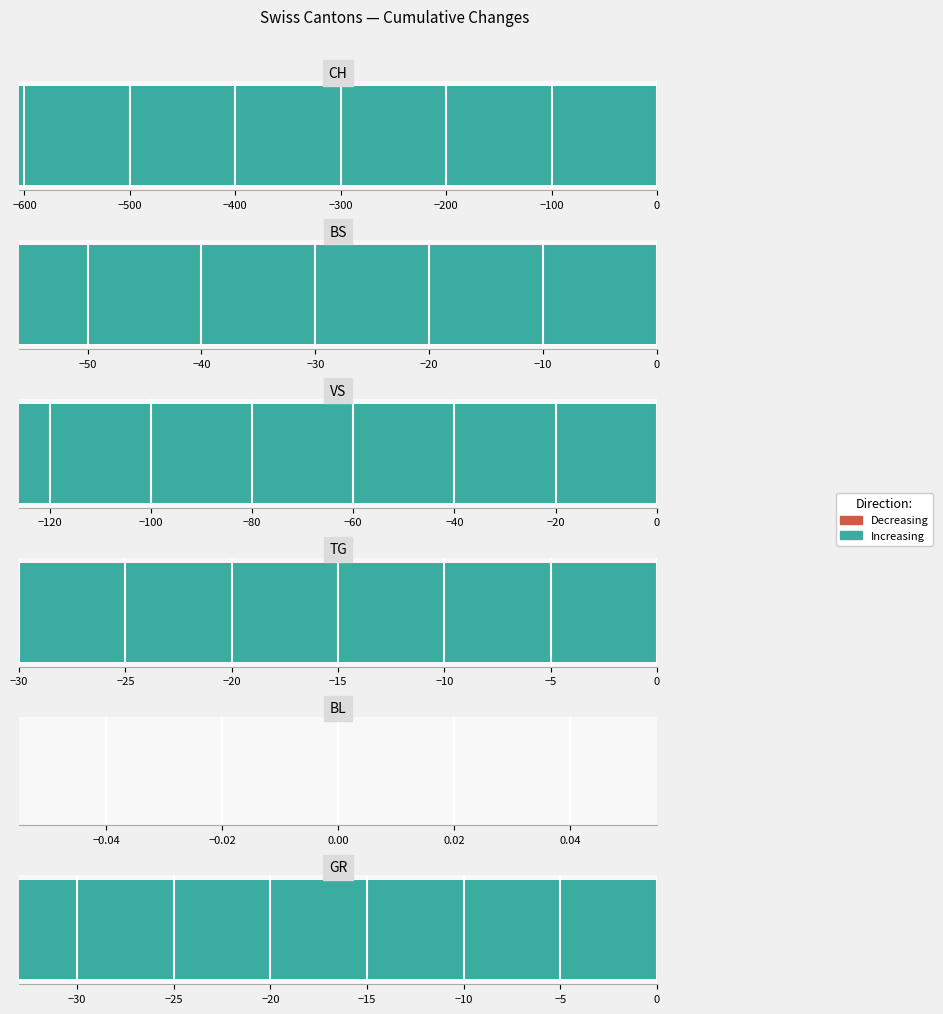

What is the sum of all GR values?

-33